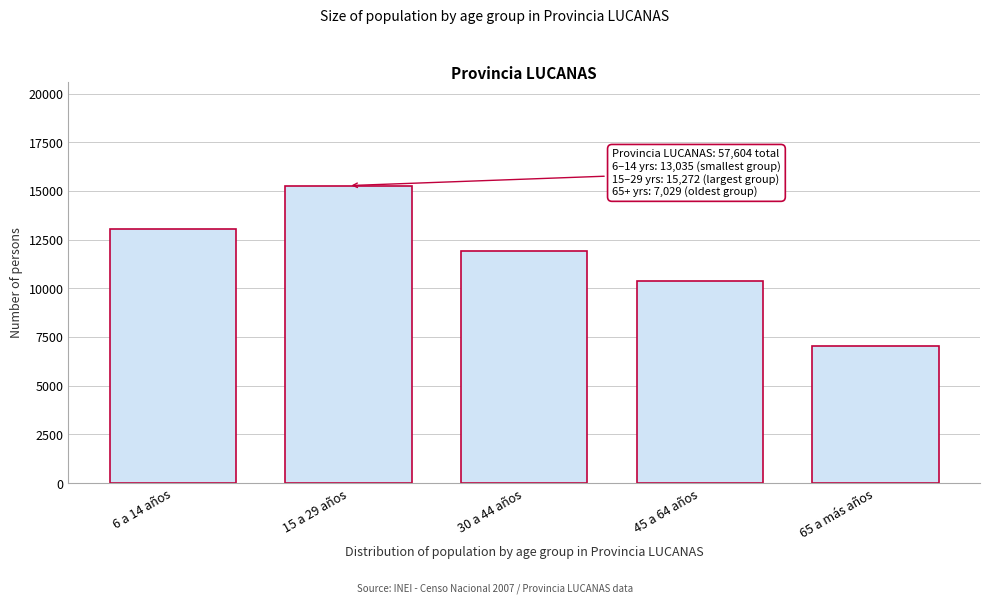

Reading left to right, extract all data points from this chart.

6 a 14 años=13035	15 a 29 años=15272	30 a 44 años=11896	45 a 64 años=10372	65 a más años=7029